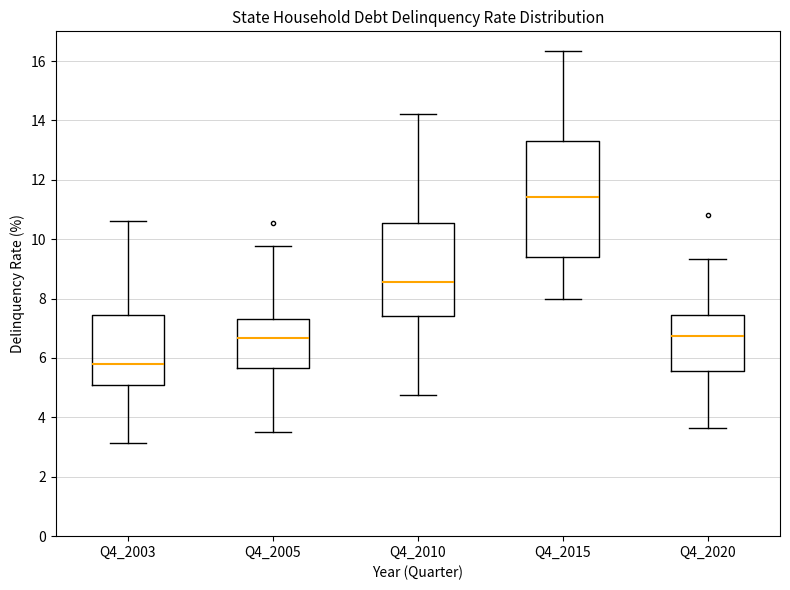

Which box's median line is the lowest?

Q4_2003